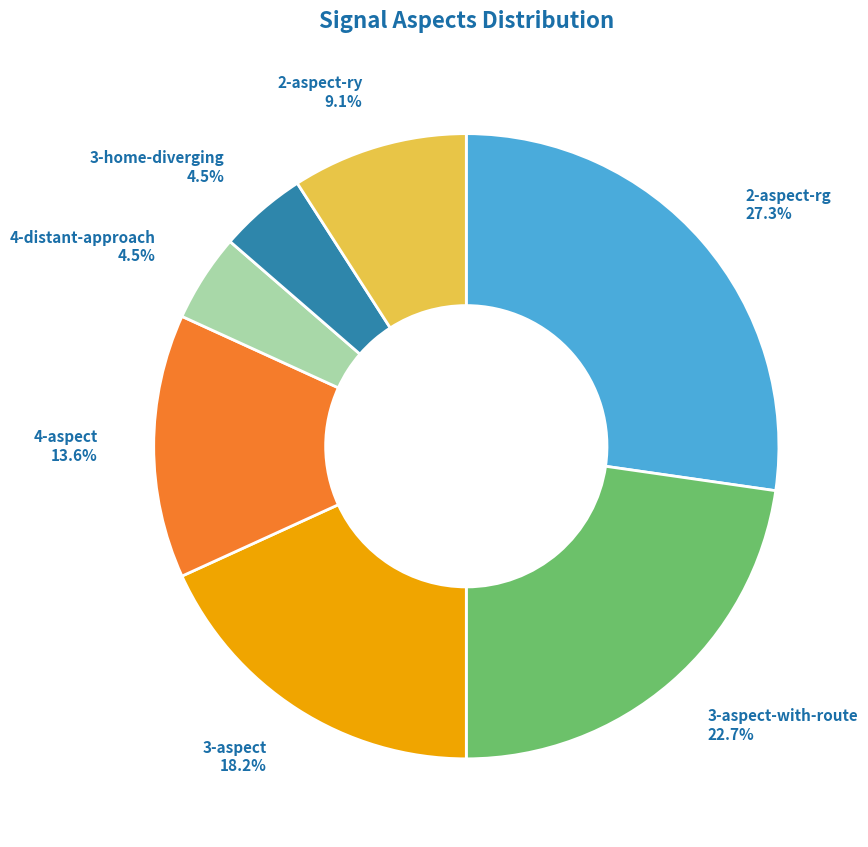

Do 3-aspect and 2-aspect-ry together represent more than half of the pie?

No